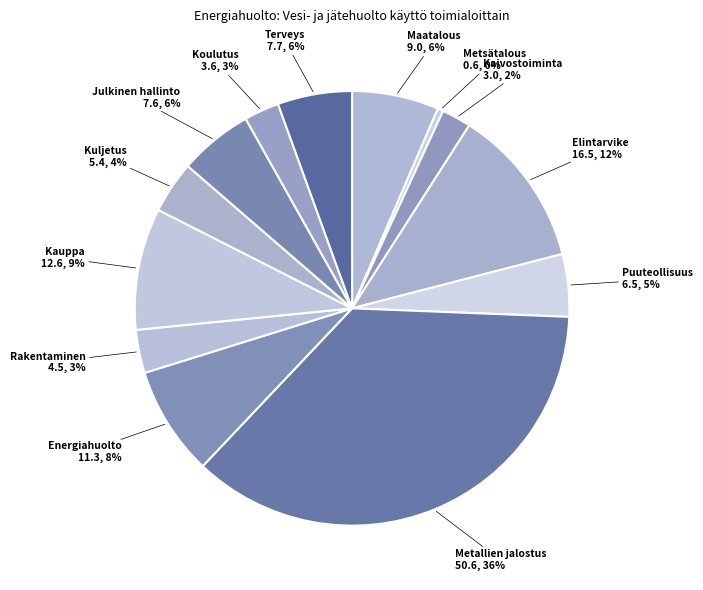

How many slices are in this pie chart?

13